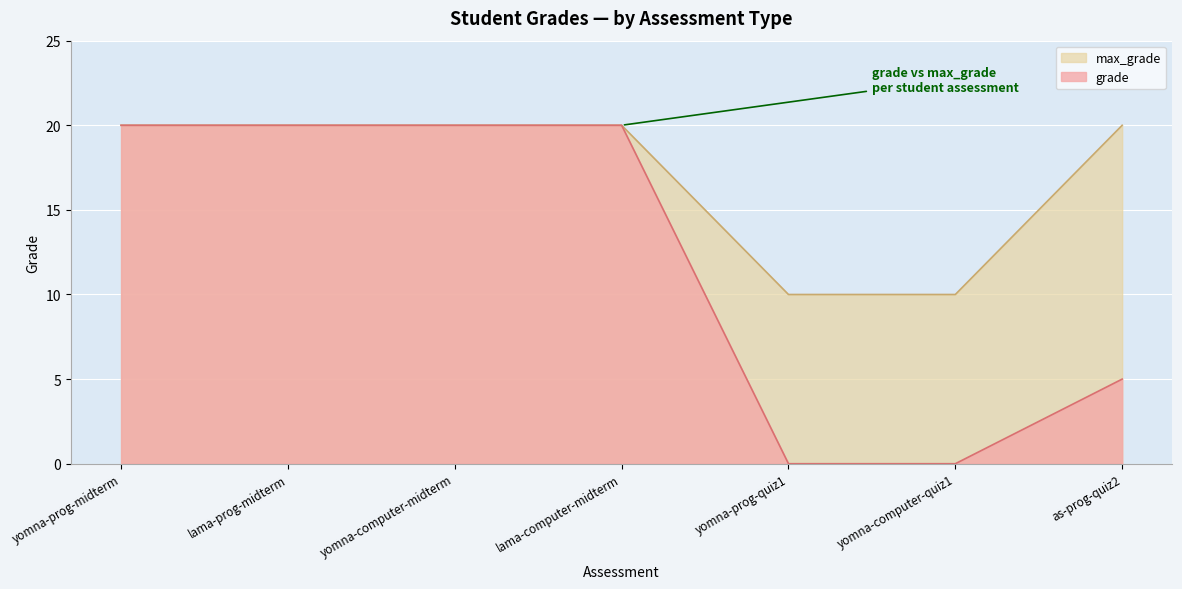

What is the label of the 2nd point from the left?

lama-prog-midterm